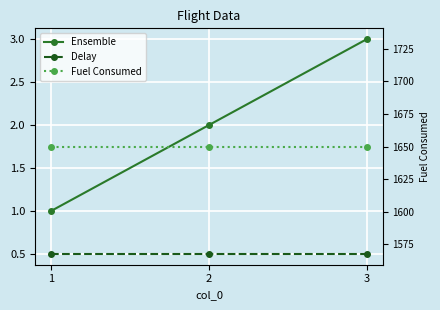

List the series in order of their peak value, highest first.

Fuel Consumed, Ensemble, Delay